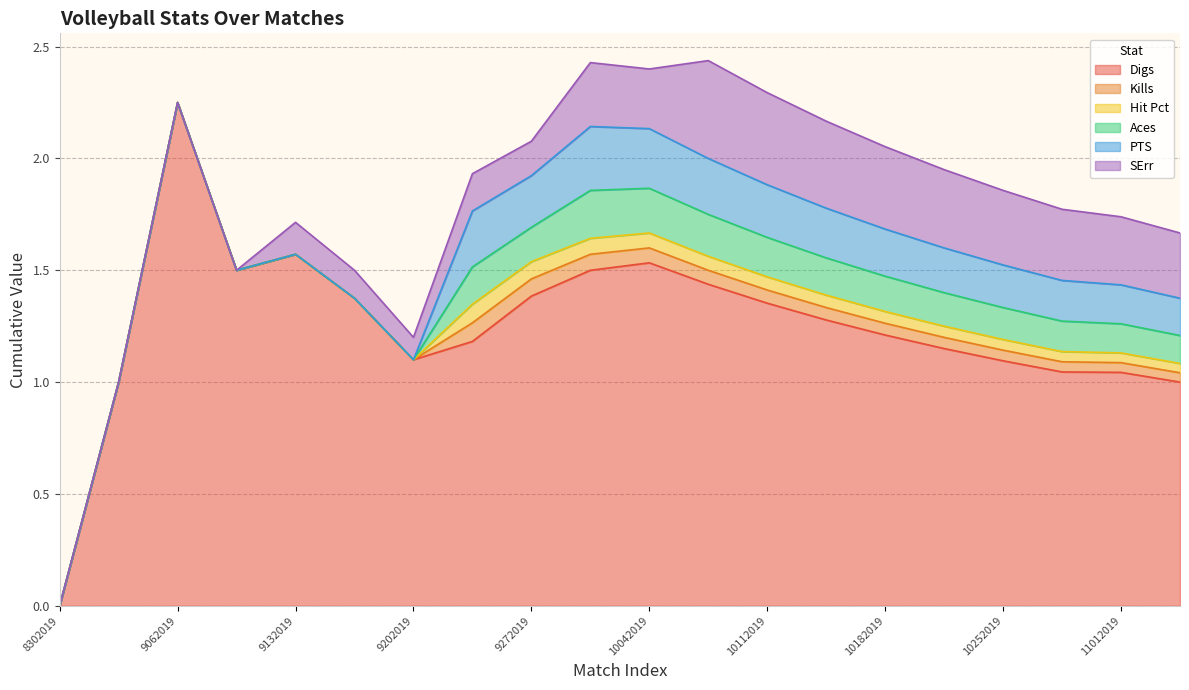

Where is the first local minimum for PTS?

9272019